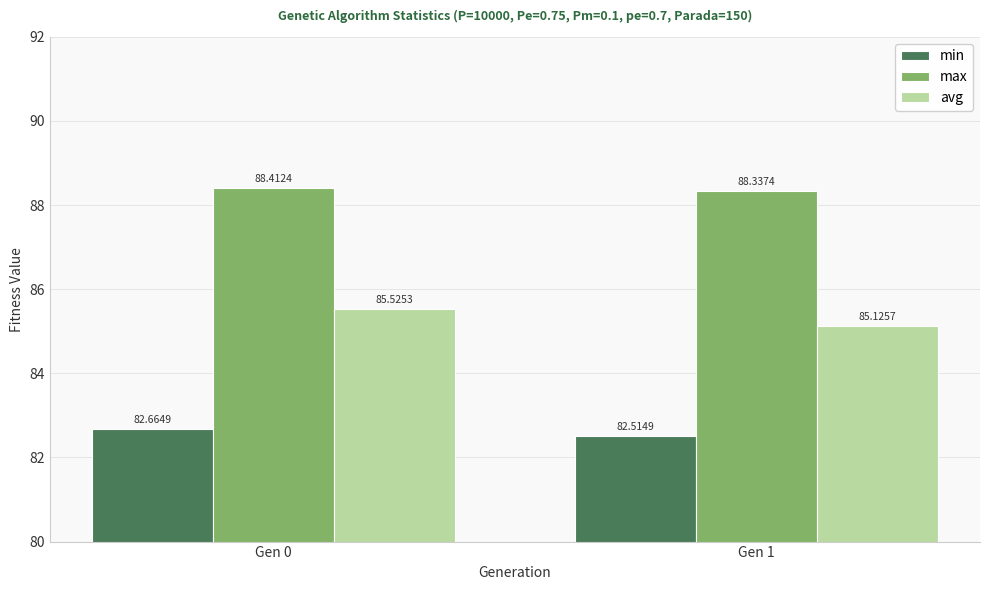

Are the bars grouped side by side (vs. stacked)?

Yes